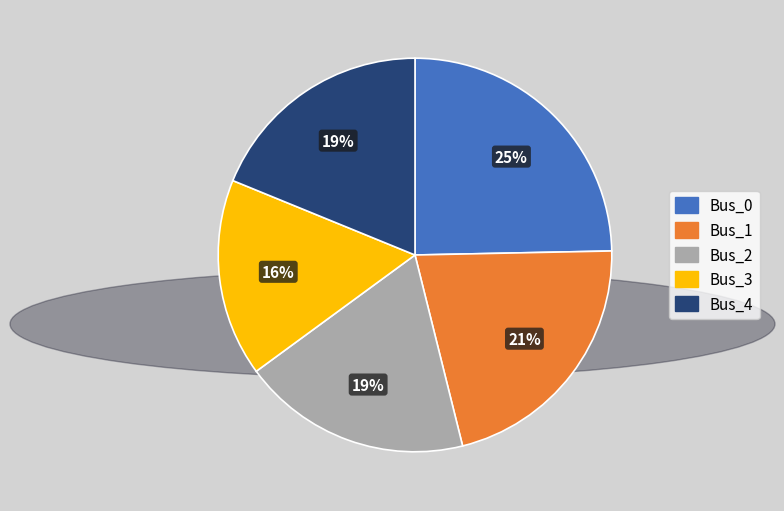

Count the number of slices in the pie.

5